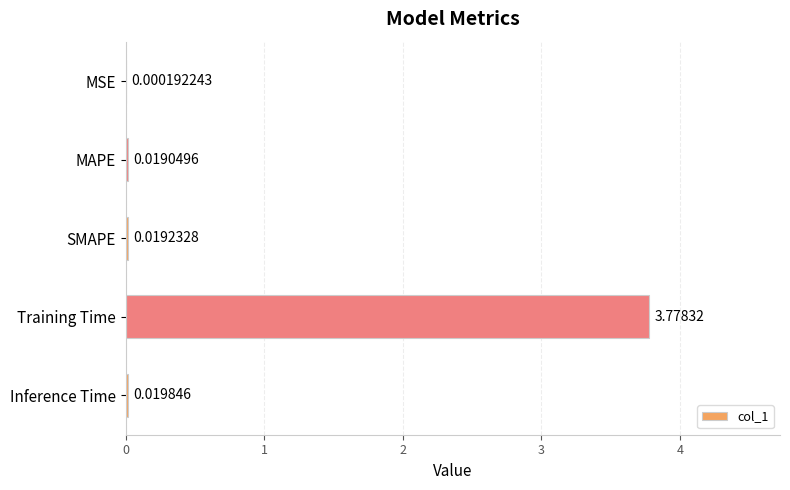

Where is the data nearest to the value 1?

Inference Time